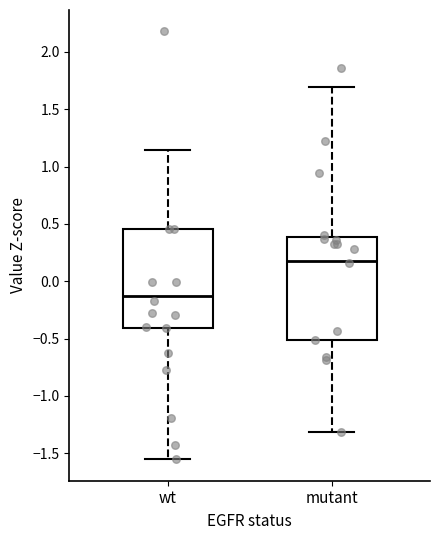

Reading left to right, transcribe this box plot: for each box, give where its median line is, the range the box spans, and where its two whiskers end, as read against the y-axis. The values are not printed on the chart, so give them approximately, as read against the axis.

wt: median -0.15, box -0.40 to 0.45, whiskers -1.55 to 1.15
mutant: median 0.20, box -0.50 to 0.40, whiskers -1.30 to 1.70